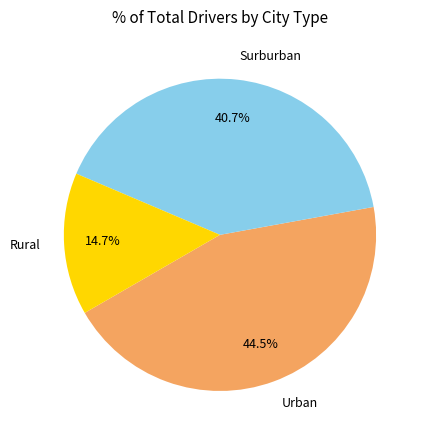

Rank the categories by value from highest to lowest.

Urban, Surburban, Rural